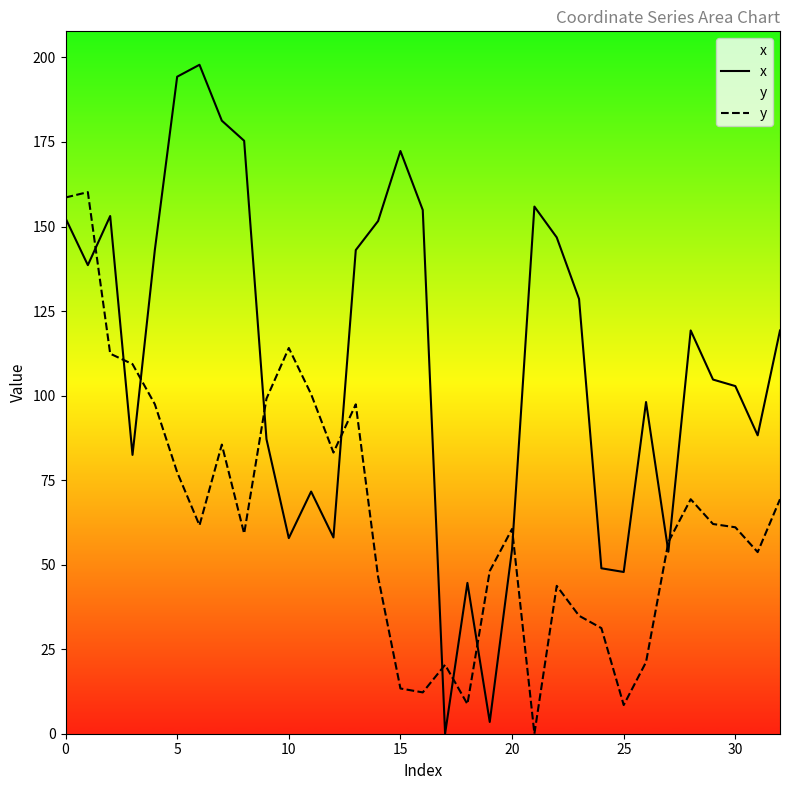

True or false: x has a value of 152.5 at 0.

True